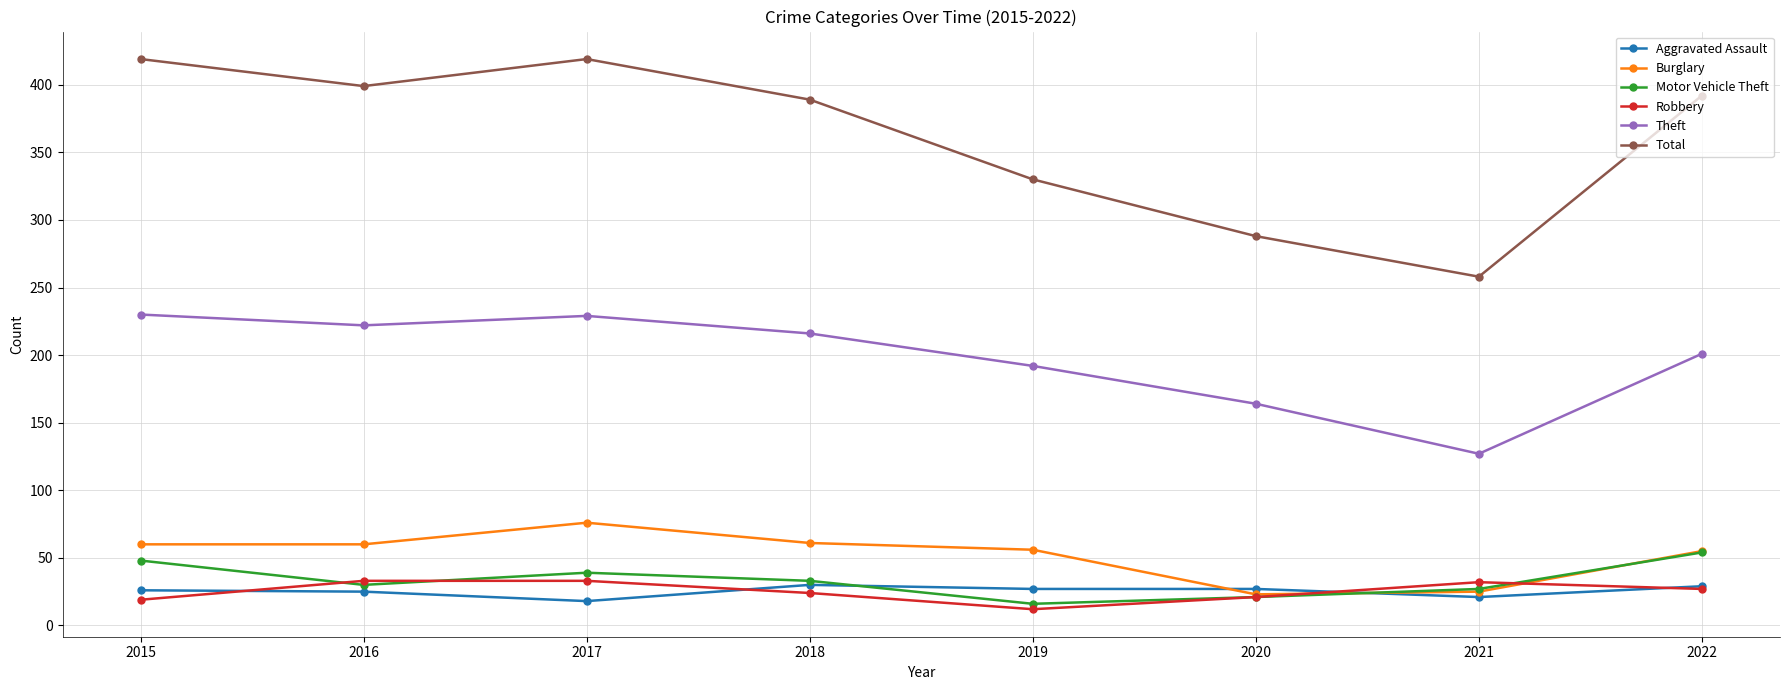

What is the difference between the highest and lowest values at 2016?

374